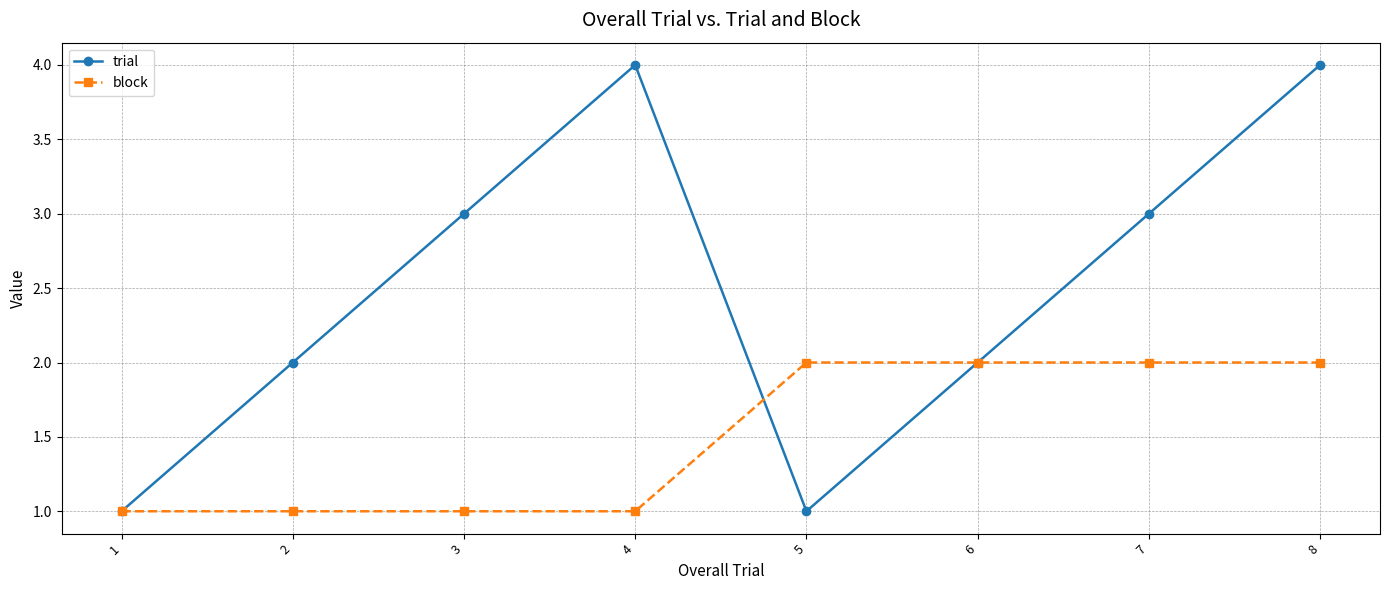

The block series shows 2 at 6. True or false?

True